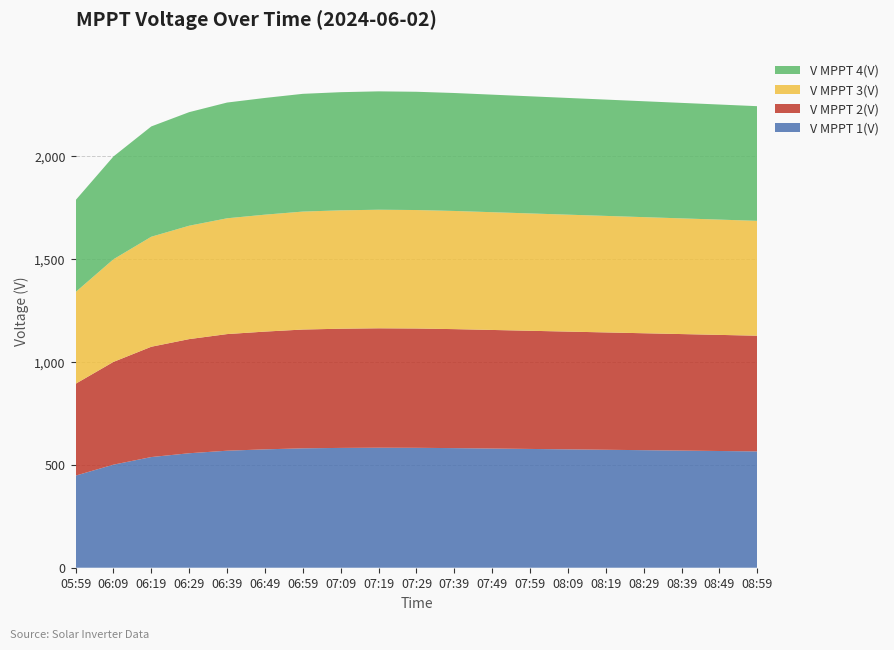

Reading right to left, what are all the values shown in this chart?

V MPPT 1(V): 565.0	567.0	569.0	571.0	573.0	575.0	577.0	579.0	581.0	582.5	583.0	582.0	580.0	575.0	568.4	556.1	537.6	500.6	447.3
V MPPT 2(V): 562.0	564.0	566.0	568.0	570.0	572.0	574.0	576.0	578.0	579.5	580.0	579.0	577.0	572.0	566.5	554.4	535.8	499.1	446.0
V MPPT 3(V): 558.0	560.0	562.0	564.0	566.0	568.0	570.0	572.0	574.0	575.5	576.0	575.0	573.0	568.0	562.5	550.8	534.4	498.5	445.5
V MPPT 4(V): 557.0	559.0	561.0	563.0	565.0	567.0	569.0	571.0	573.0	574.5	575.0	574.0	572.0	567.0	562.2	551.7	535.8	499.3	446.3